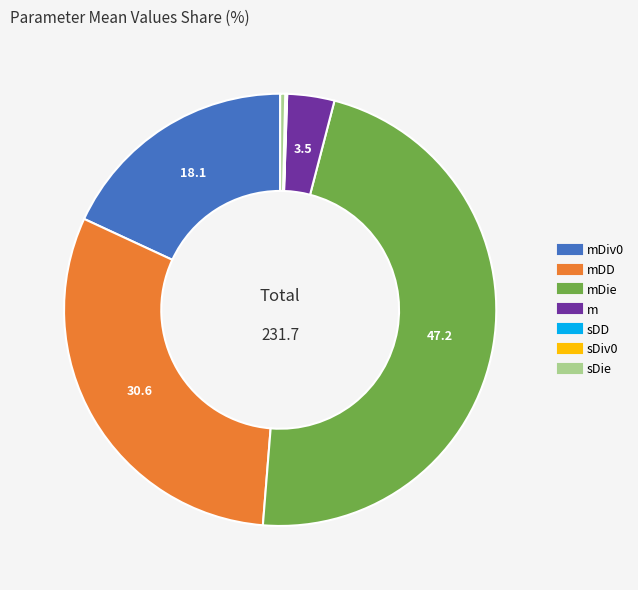

Is there a majority slice in this chart?

No